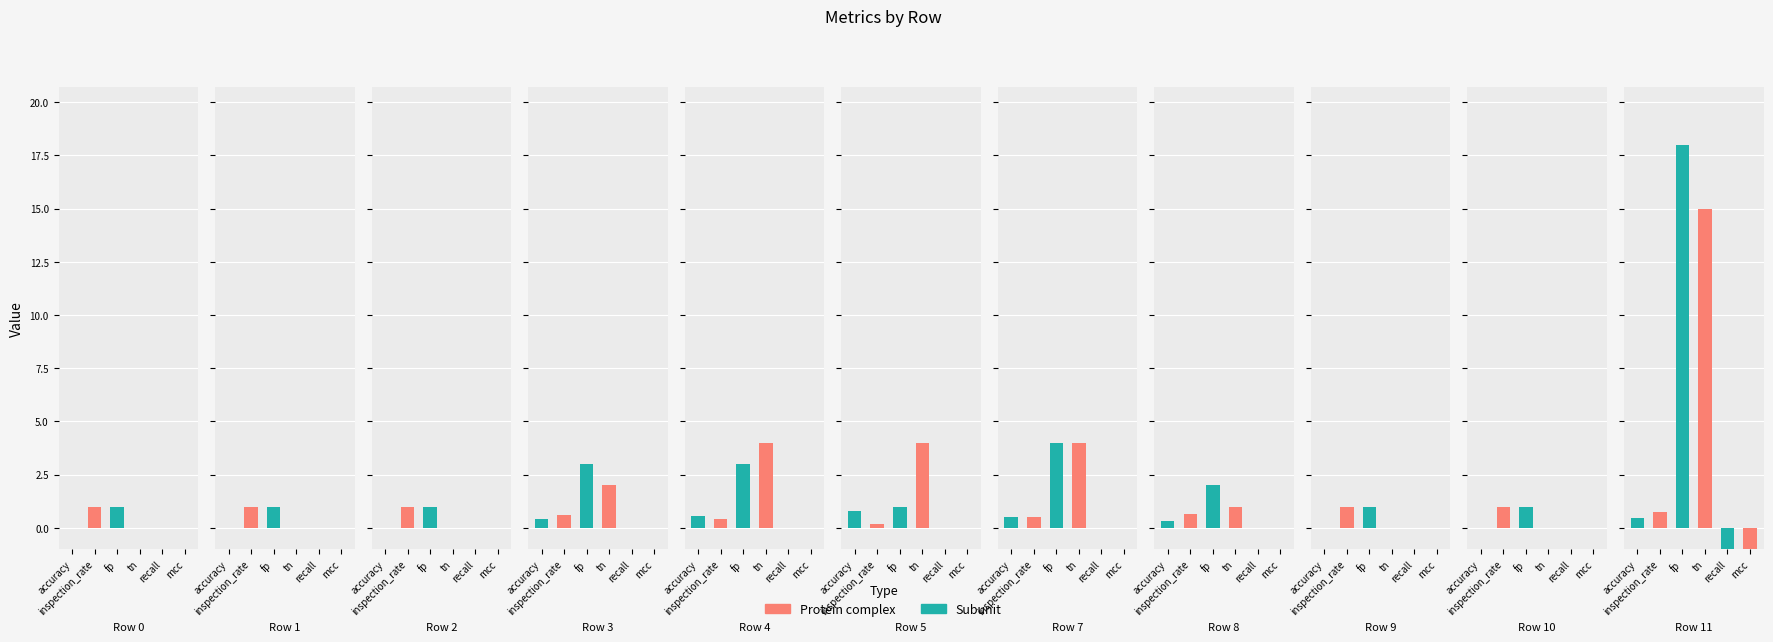

Reading right to left, transcribe all the data shown in this chart.

accuracy: 11=0.5	10=0.0	9=0.0	8=0.3	7=0.5	5=0.8	4=0.6	3=0.4	2=0.0	1=0.0	0=0.0
inspection_rate: 11=0.7	10=1.0	9=1.0	8=0.7	7=0.5	5=0.2	4=0.4	3=0.6	2=1.0	1=1.0	0=1.0
fp: 11=18.0	10=1.0	9=1.0	8=2.0	7=4.0	5=1.0	4=3.0	3=3.0	2=1.0	1=1.0	0=1.0
tn: 11=15.0	10=0.0	9=0.0	8=1.0	7=4.0	5=4.0	4=4.0	3=2.0	2=0.0	1=0.0	0=0.0
recall: 11=-1.0	10=0.0	9=0.0	8=0.0	7=0.0	5=0.0	4=0.0	3=0.0	2=0.0	1=0.0	0=0.0
mcc: 11=-1.0	10=0.0	9=0.0	8=0.0	7=0.0	5=0.0	4=0.0	3=0.0	2=0.0	1=0.0	0=0.0